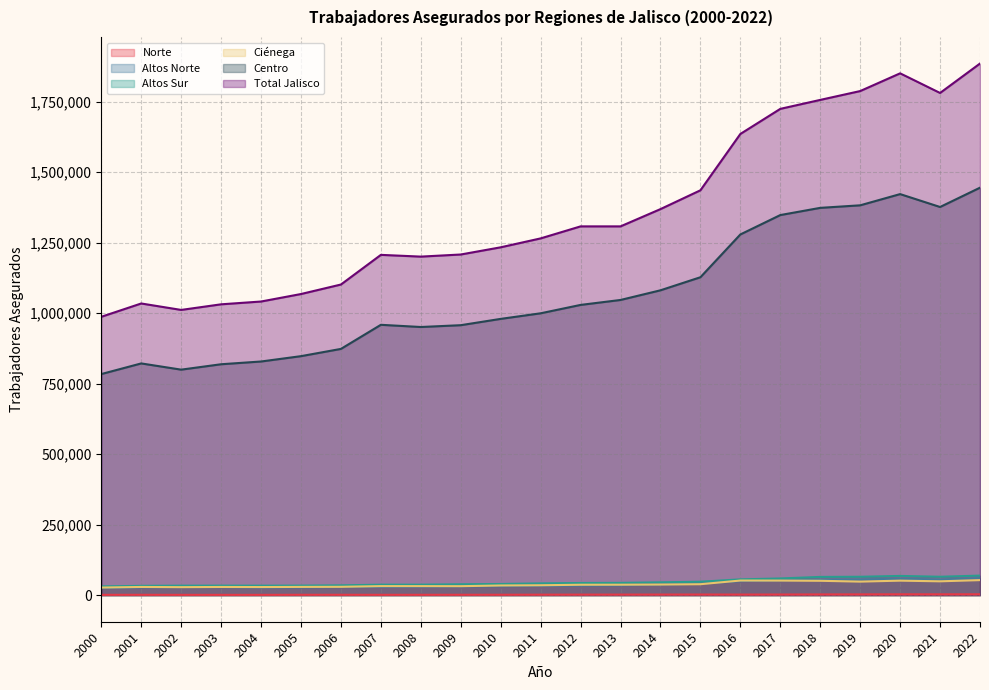

The value of Ciénega at 2019 is 48034. True or false?

True